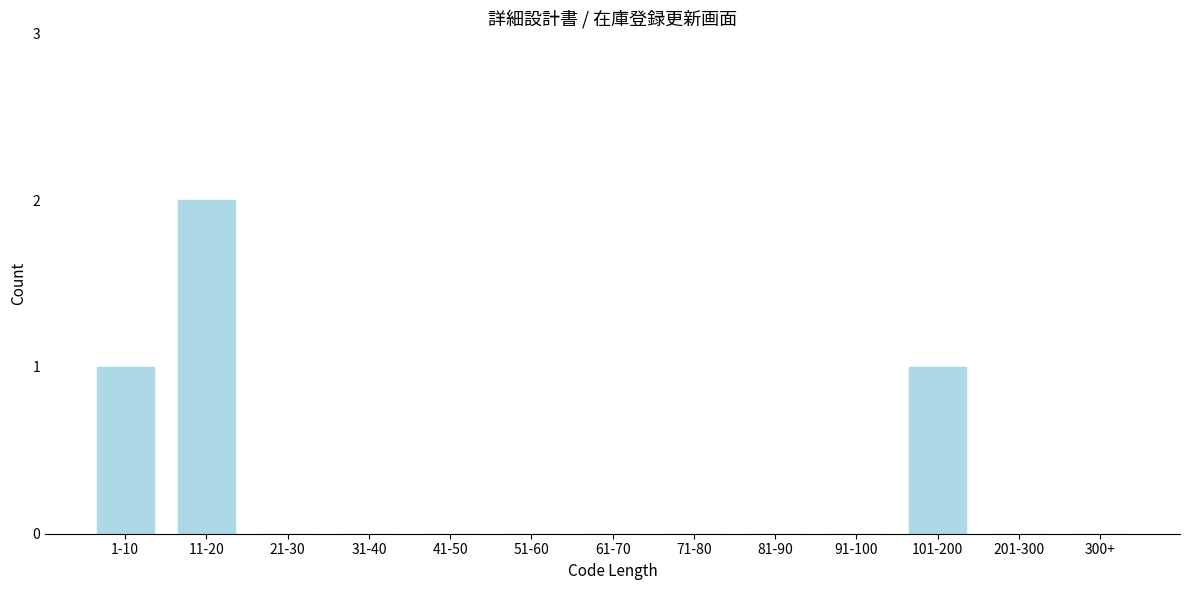

Reading right to left, transcribe all the data shown in this chart.

300+=0	201-300=0	101-200=1	91-100=0	81-90=0	71-80=0	61-70=0	51-60=0	41-50=0	31-40=0	21-30=0	11-20=2	1-10=1